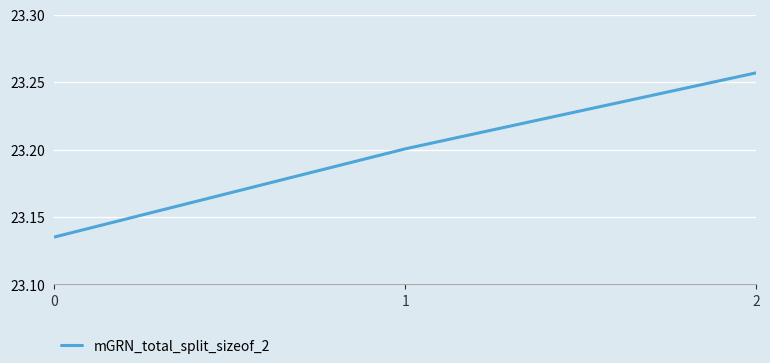

Which label corresponds to the largest value in the chart?

2